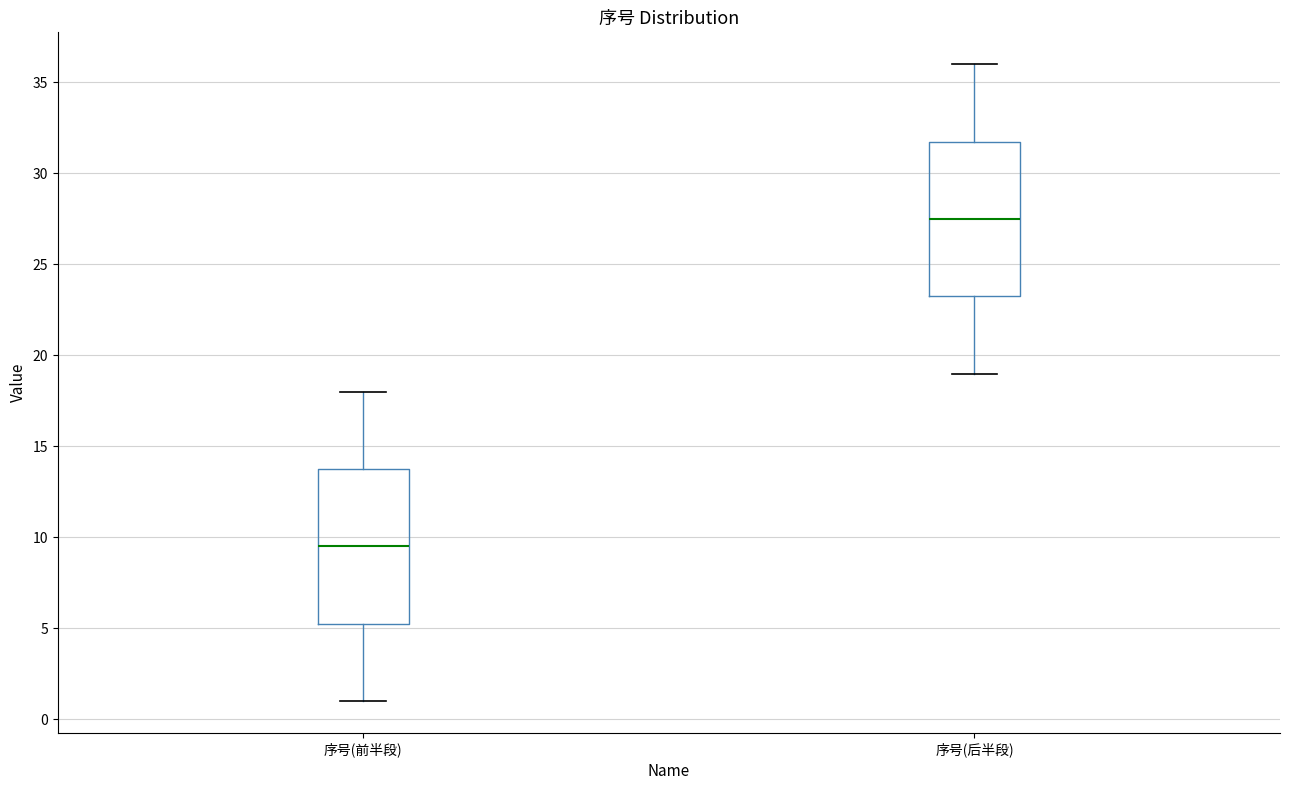

Reading left to right, read every box against the y-axis: the position of its median line, the range the box covers, and the ends of its whiskers. The values are not printed on the chart, so give them approximately, as read against the axis.

序号(前半段): median 9.5, box 5.5 to 14.0, whiskers 1.0 to 18.0
序号(后半段): median 27.5, box 23.5 to 32.0, whiskers 19.0 to 36.0